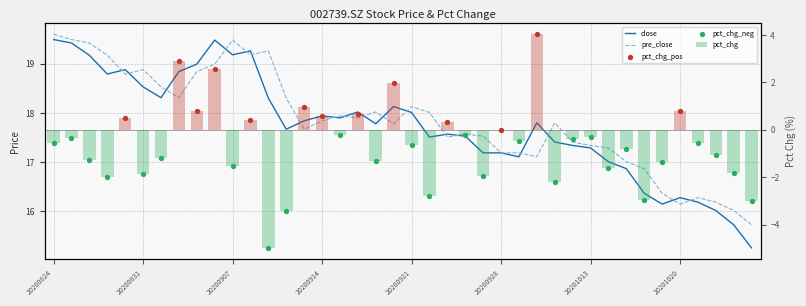

At how many categories does at least one series exceed 3?

40